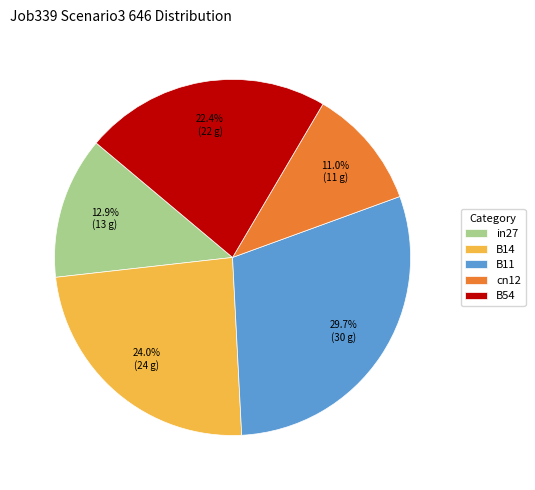

Count the number of slices in the pie.

5